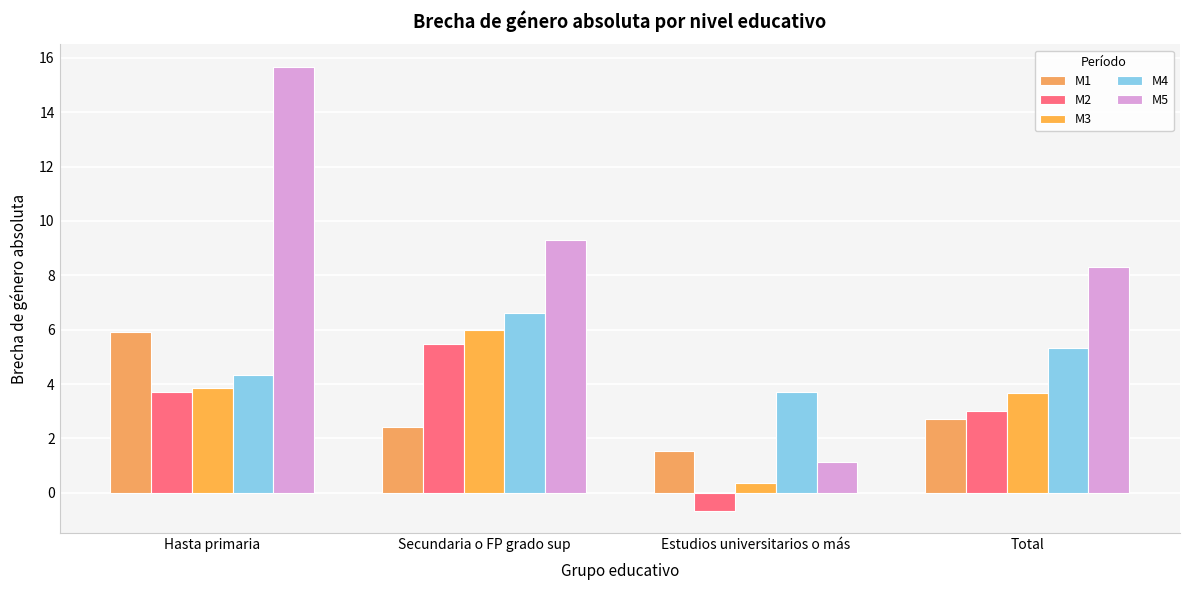

At which category does the chart reach its peak across all series?

Hasta primaria